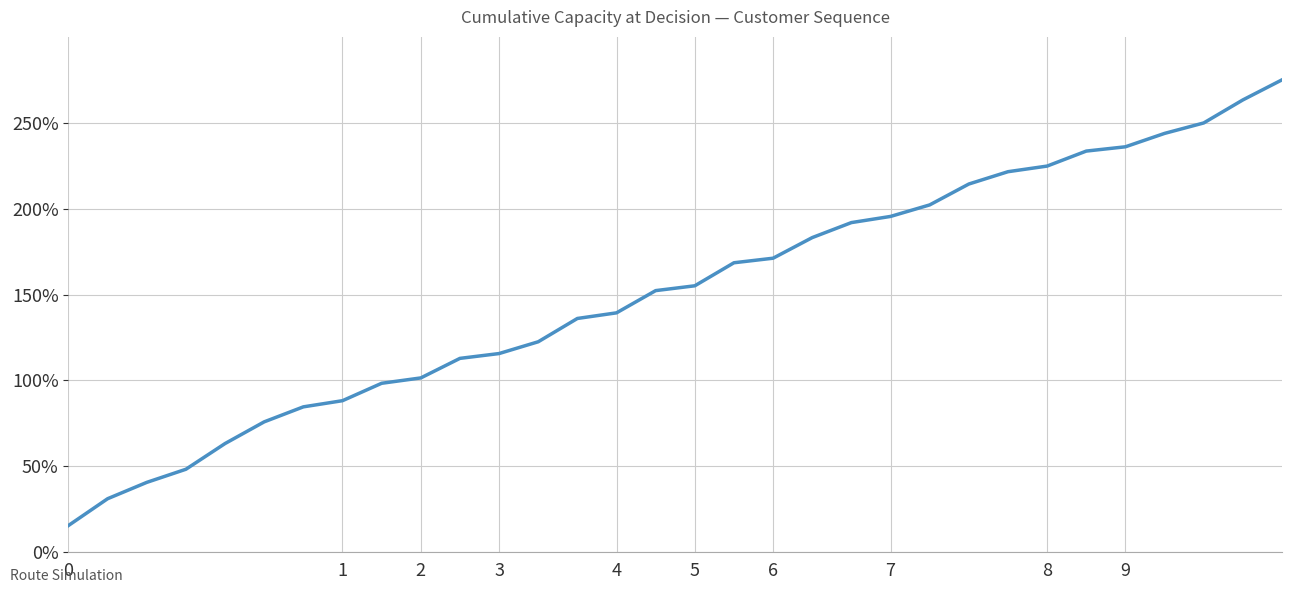

Count the number of data series in this chart.

1